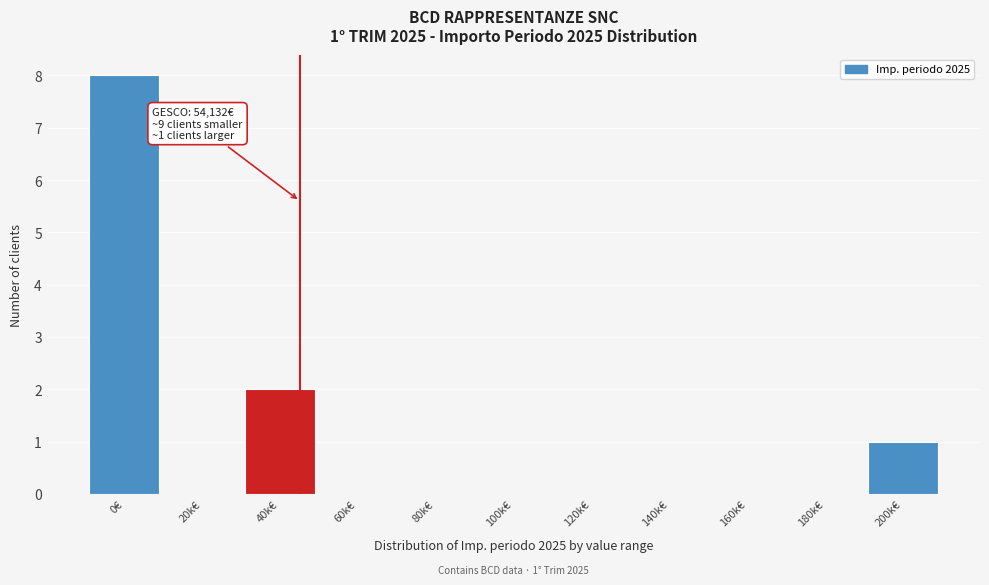

Reading left to right, extract all data points from this chart.

0€=8	20k€=0	40k€=2	60k€=0	80k€=0	100k€=0	120k€=0	140k€=0	160k€=0	180k€=0	200k€=1